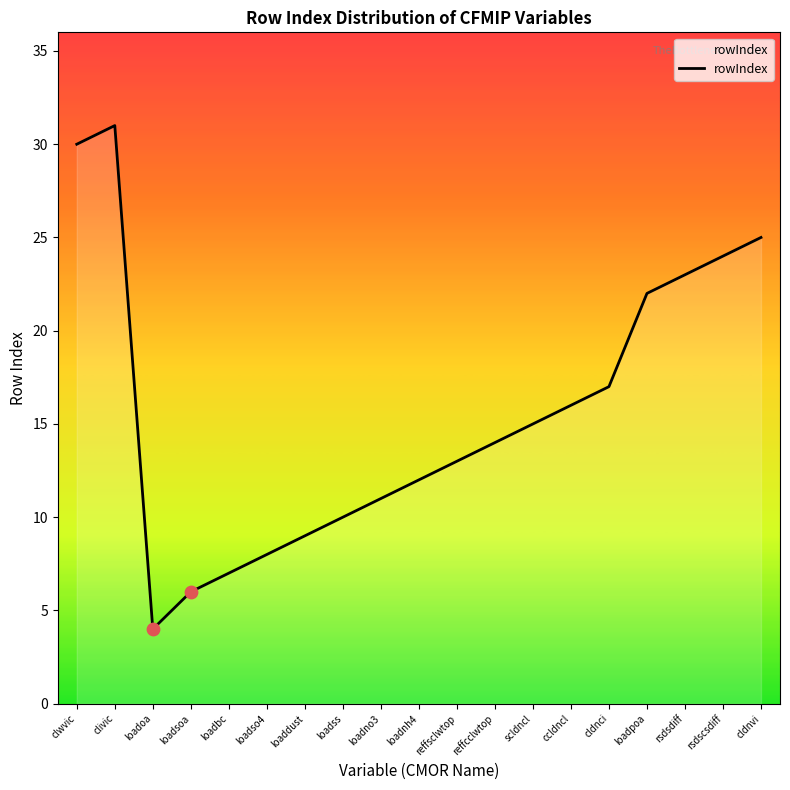

What is the change in value from loadnh4 to loadpoa?

+10